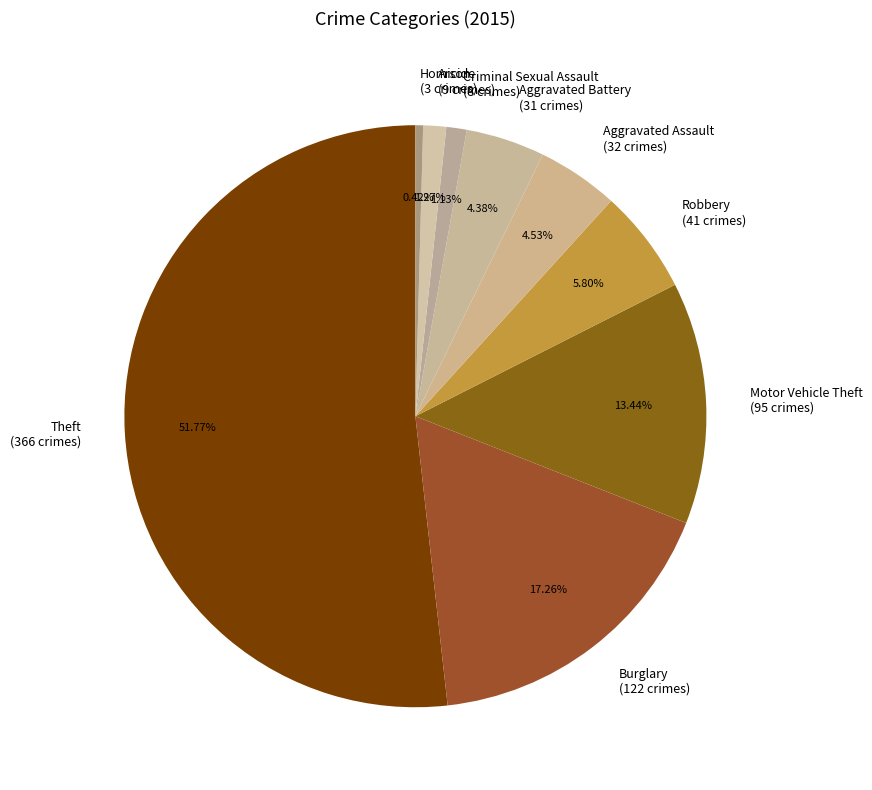

To the nearest percent, what is the difference between the Aggravated Assault and Theft slice percentages?

47%